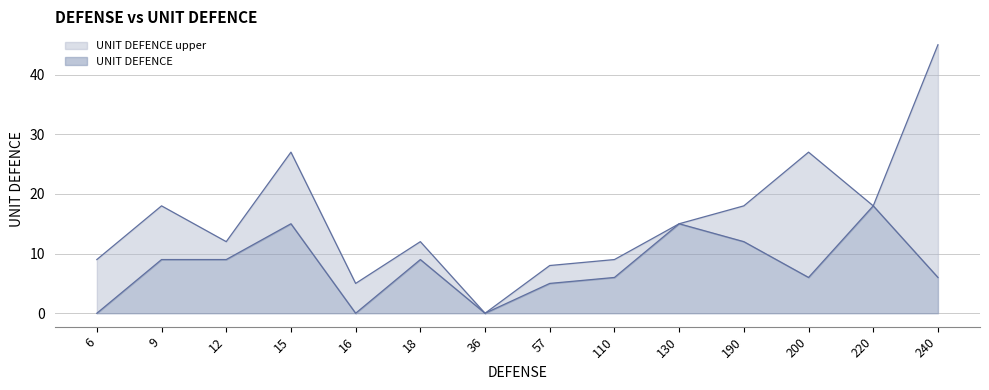

The UNIT DEFENCE upper series shows 0 at 36. True or false?

True